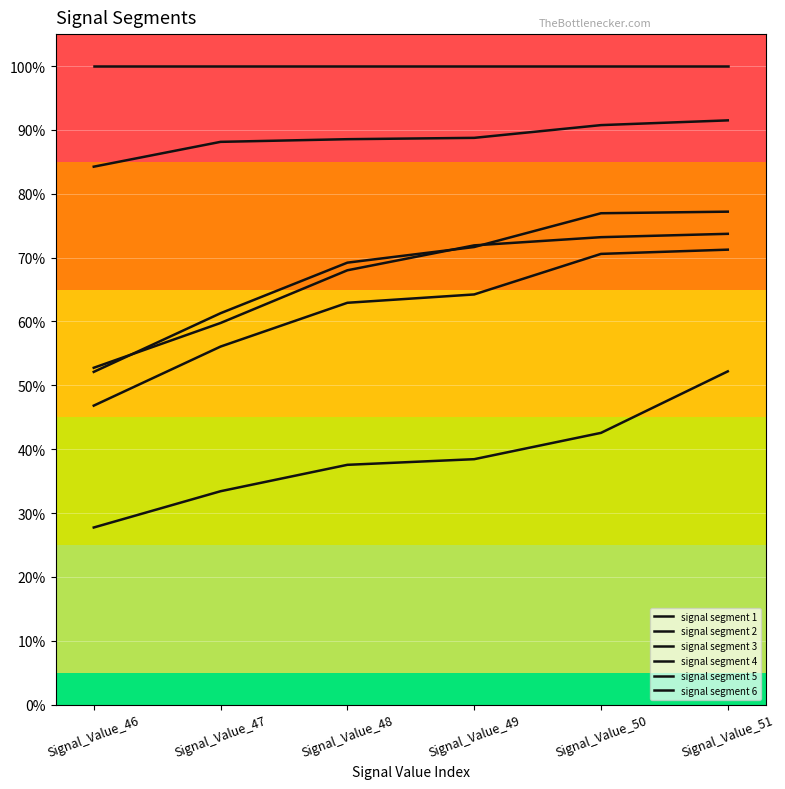

Reading left to right, transcribe all the data shown in this chart.

signal segment 1: Signal_Value_46=0.3	Signal_Value_47=0.3	Signal_Value_48=0.4	Signal_Value_49=0.4	Signal_Value_50=0.4	Signal_Value_51=0.5
signal segment 2: Signal_Value_46=0.5	Signal_Value_47=0.6	Signal_Value_48=0.7	Signal_Value_49=0.7	Signal_Value_50=0.7	Signal_Value_51=0.7
signal segment 3: Signal_Value_46=0.5	Signal_Value_47=0.6	Signal_Value_48=0.7	Signal_Value_49=0.7	Signal_Value_50=0.8	Signal_Value_51=0.8
signal segment 4: Signal_Value_46=0.5	Signal_Value_47=0.6	Signal_Value_48=0.6	Signal_Value_49=0.6	Signal_Value_50=0.7	Signal_Value_51=0.7
signal segment 5: Signal_Value_46=1.0	Signal_Value_47=1.0	Signal_Value_48=1.0	Signal_Value_49=1.0	Signal_Value_50=1.0	Signal_Value_51=1.0
signal segment 6: Signal_Value_46=0.8	Signal_Value_47=0.9	Signal_Value_48=0.9	Signal_Value_49=0.9	Signal_Value_50=0.9	Signal_Value_51=0.9